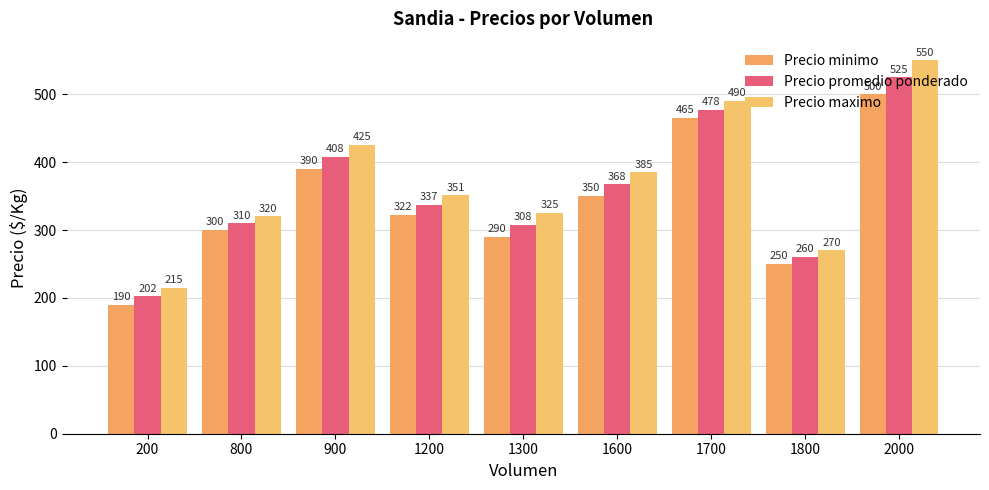

At which label does Precio promedio ponderado first exceed 336?

900